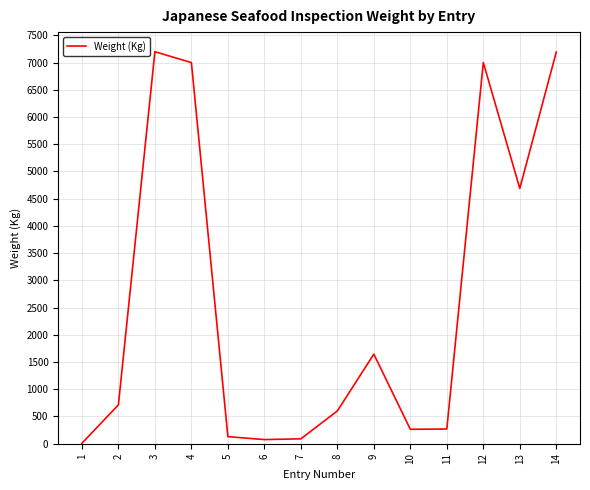

What is the difference between the maximum and minimum values?

7192